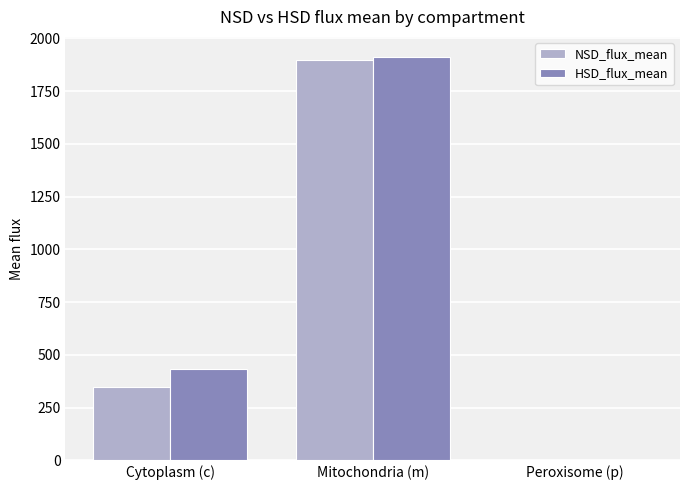

Reading left to right, list all the values displayed in this chart.

NSD_flux_mean: Cytoplasm (c)=348.3	Mitochondria (m)=1899.4	Peroxisome (p)=0.1
HSD_flux_mean: Cytoplasm (c)=432.7	Mitochondria (m)=1911.7	Peroxisome (p)=0.1